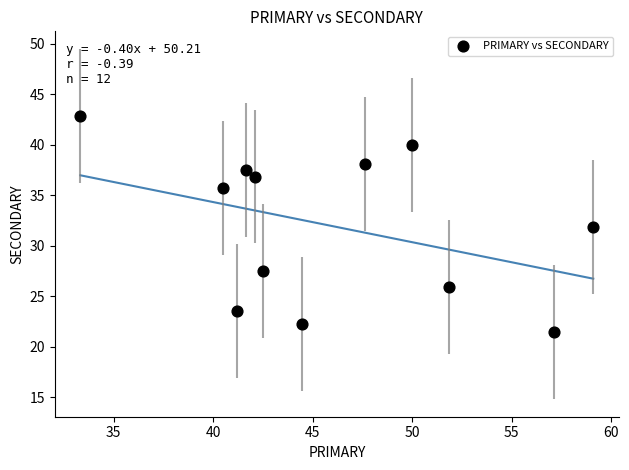

What is the average X value?

46.0